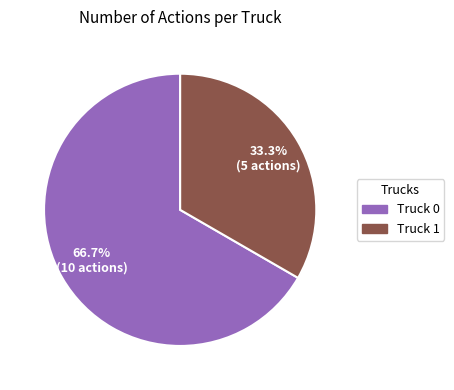

Which slice represents more than half of the pie?

Truck 0